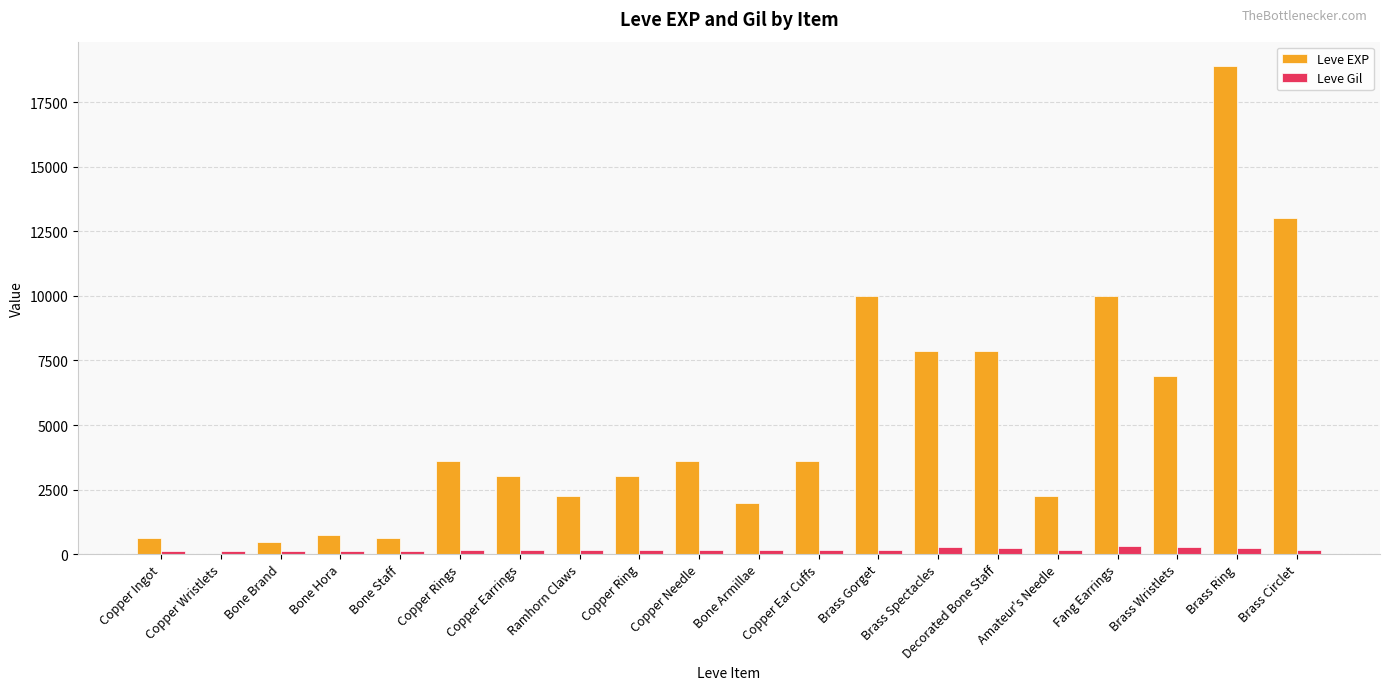

How many data points does each series have?

20